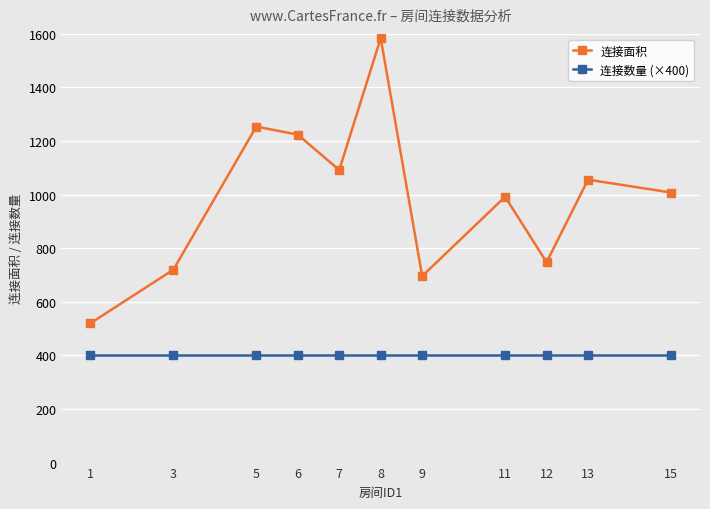

Between 3 and 13, which series saw the biggest shift?

连接面积